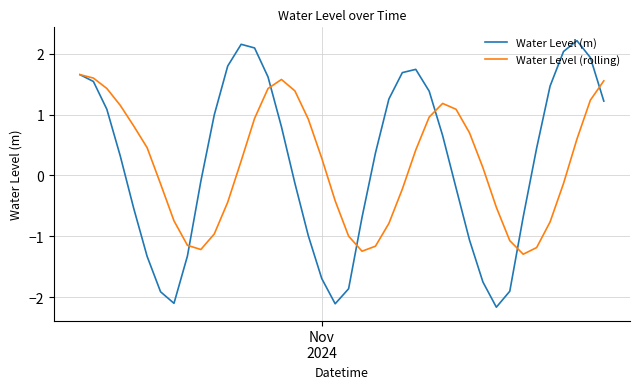

List the series in order of their peak value, highest first.

Water Level (m), Water Level (rolling)